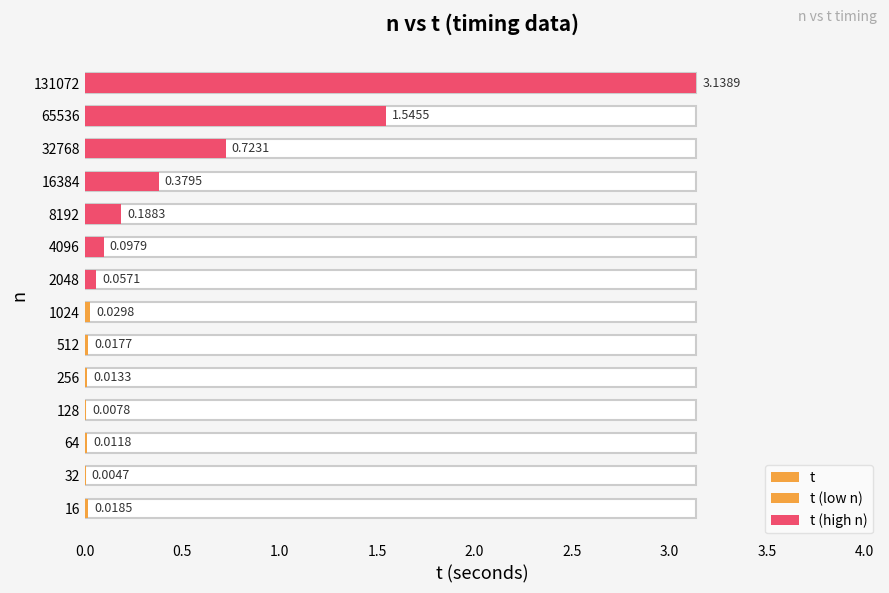

Between 4096 and 1024, which is larger?

4096